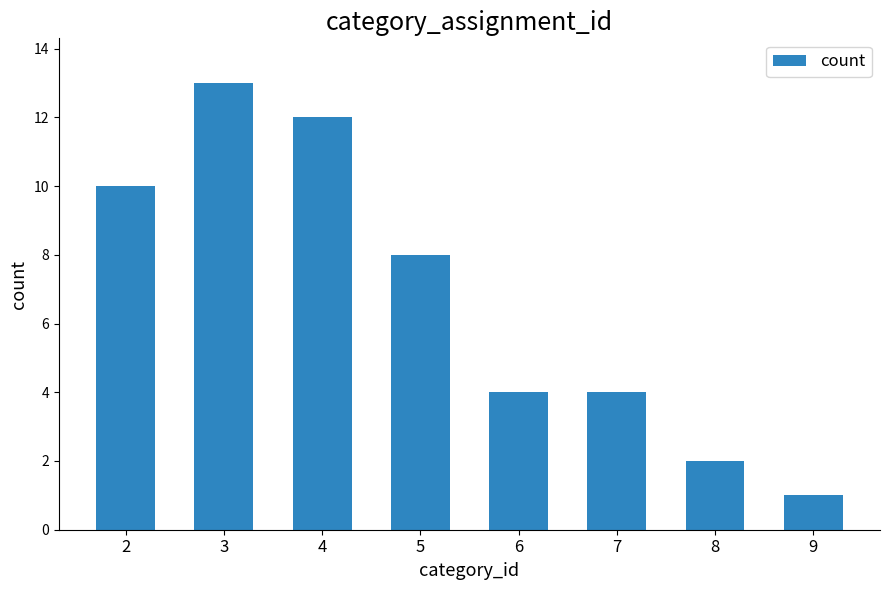

What is the greatest value displayed?

13